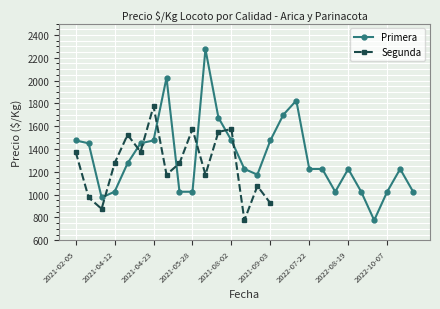

How many interior local peaks (higher than both neighbors) does the data have?

5